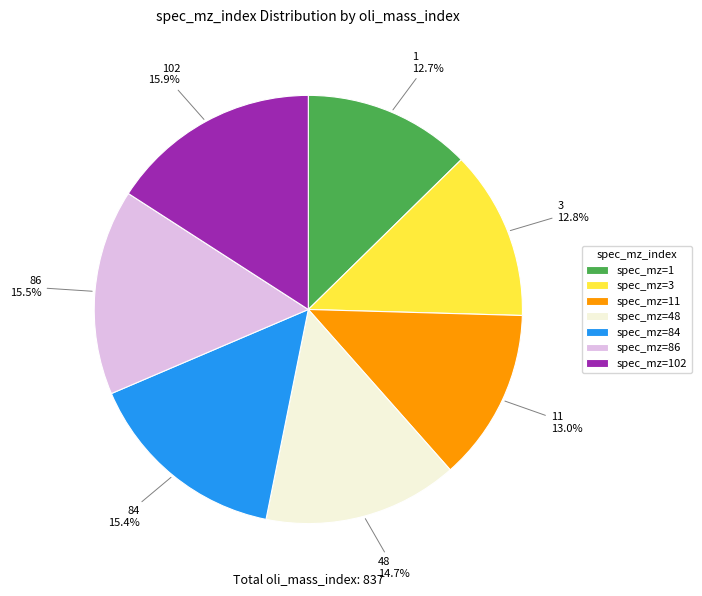

The 84 slice represents 15% of the pie. True or false?

True